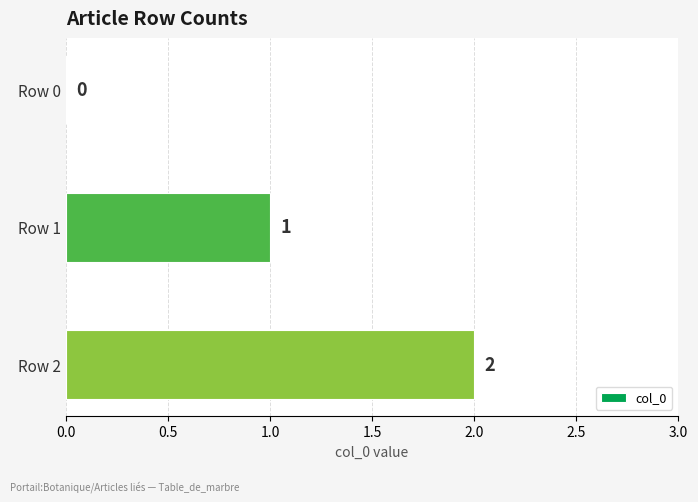

Which label corresponds to the largest value in the chart?

Row 2